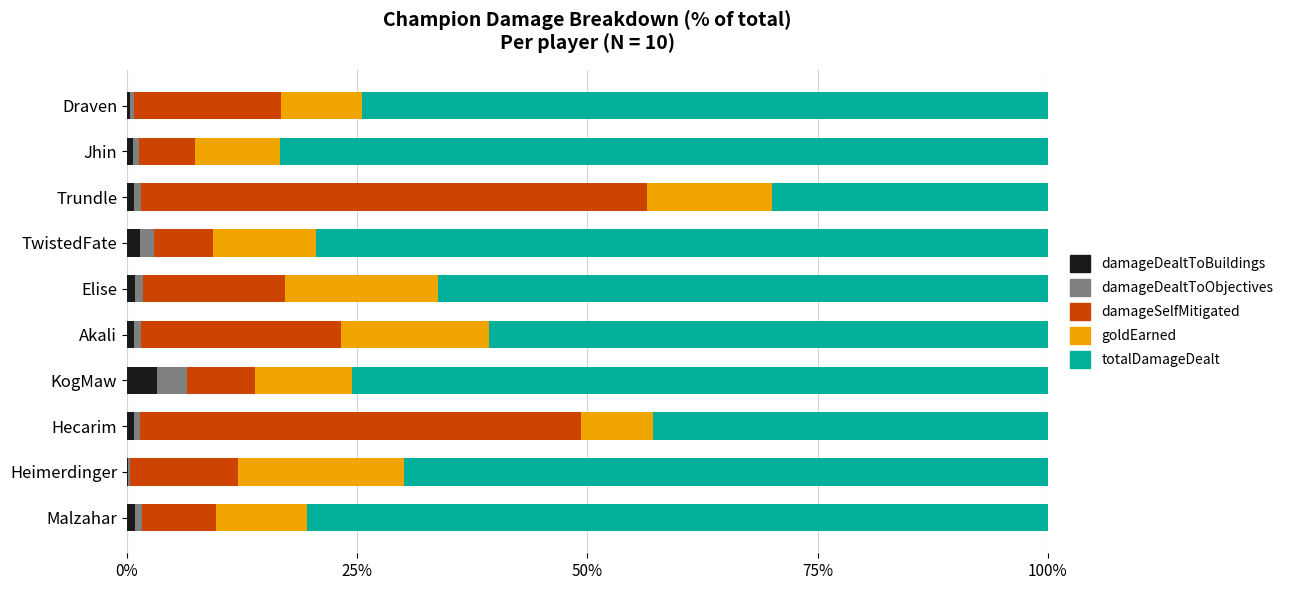

Reading right to left, transcribe all the data shown in this chart.

damageDealtToBuildings: 0.4	0.6	0.8	1.5	0.9	0.8	3.3	0.7	0.1	0.8
damageDealtToObjectives: 0.4	0.6	0.8	1.5	0.9	0.8	3.3	0.7	0.1	0.8
damageSelfMitigated: 16.0	6.2	55.0	6.4	15.4	21.7	7.4	47.8	11.8	8.0
goldEarned: 8.9	9.2	13.6	11.3	16.7	16.1	10.6	7.8	18.0	9.8
totalDamageDealt: 74.5	83.4	29.9	79.4	66.2	60.7	75.5	42.9	69.9	80.5